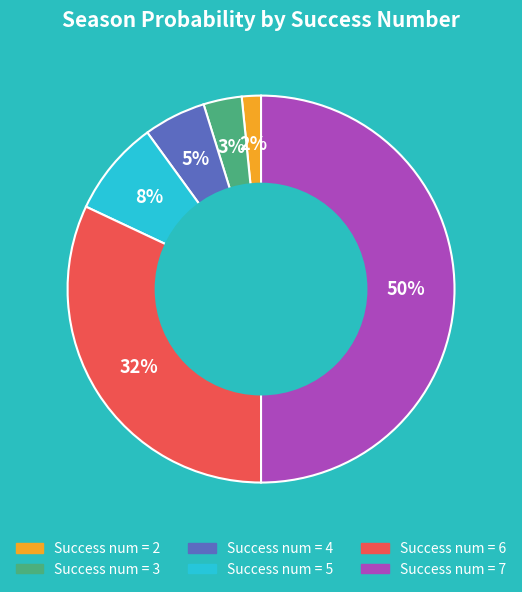

How many segments does this pie chart have?

6